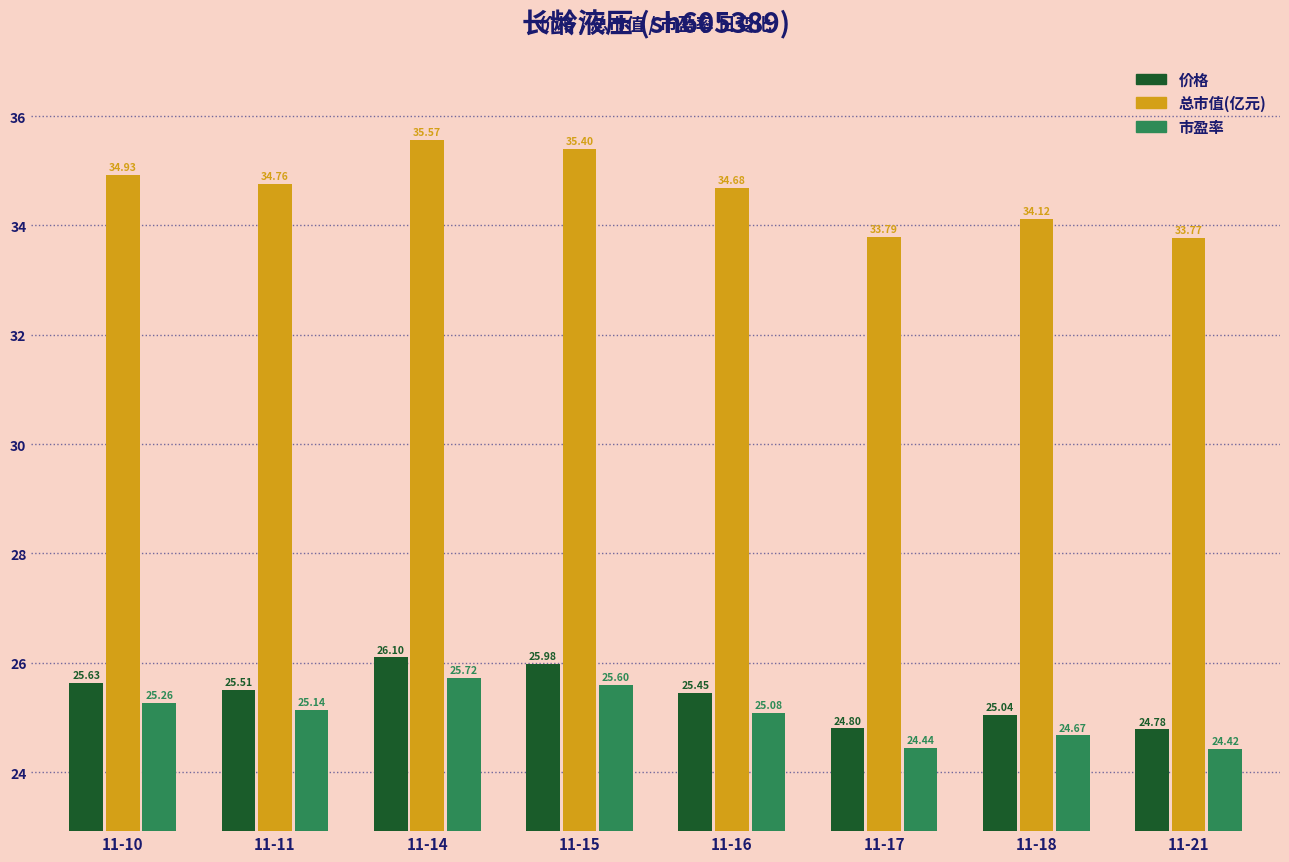

Does the chart contain any negative values?

No